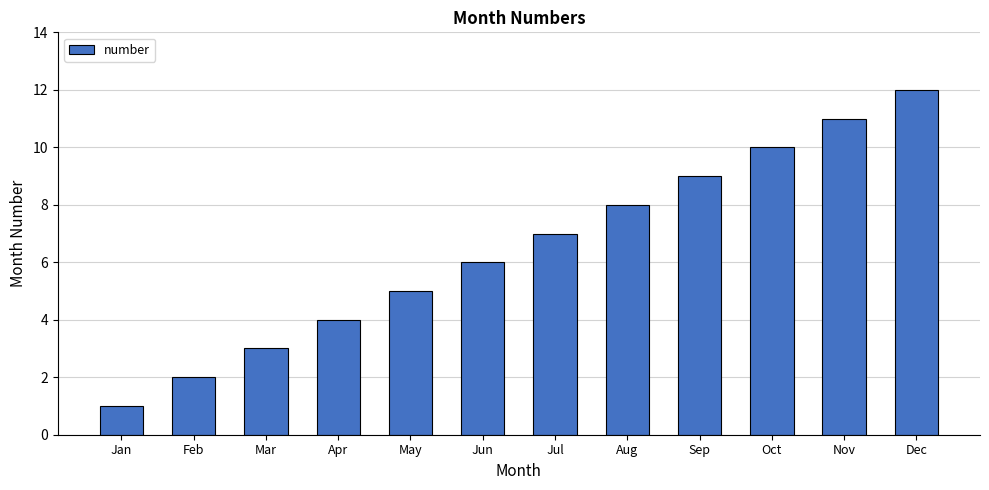

How many series are shown in this chart?

1